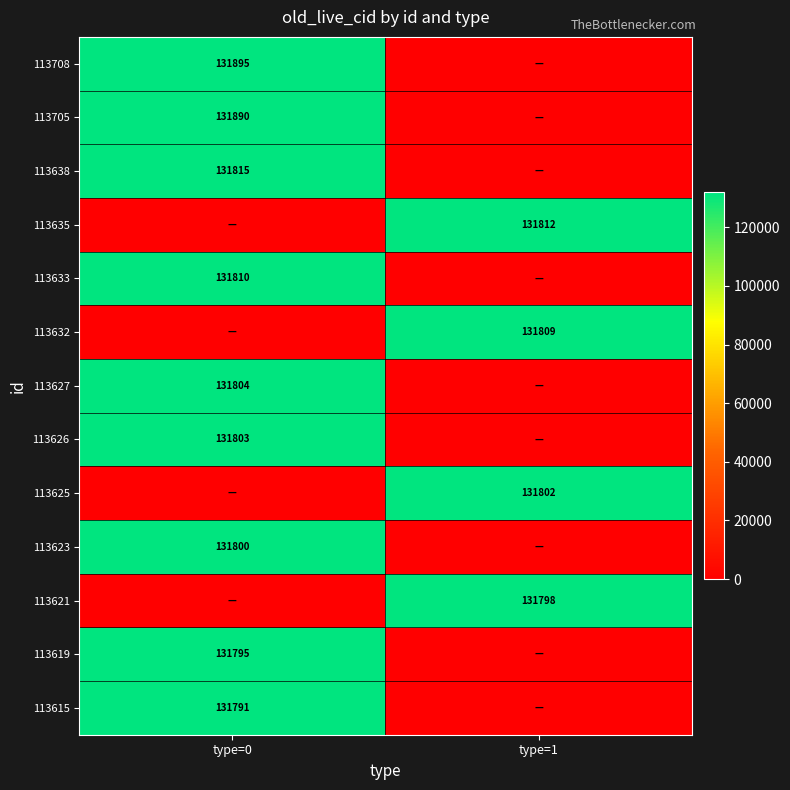

What is the greatest value displayed?

131895